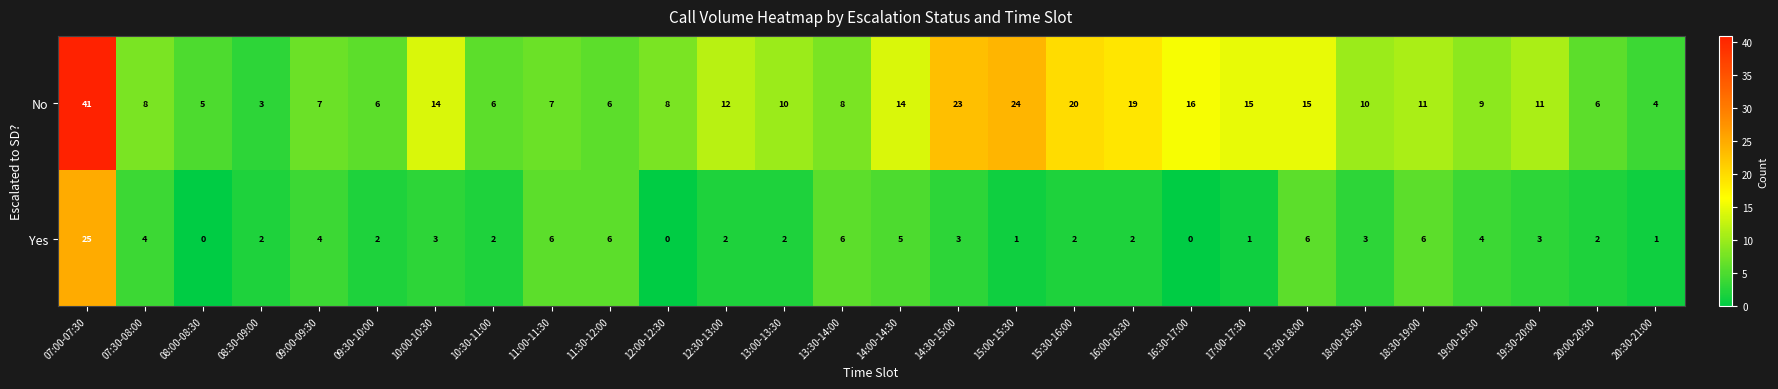

Which label corresponds to the largest value in the chart?

07:00-07:30